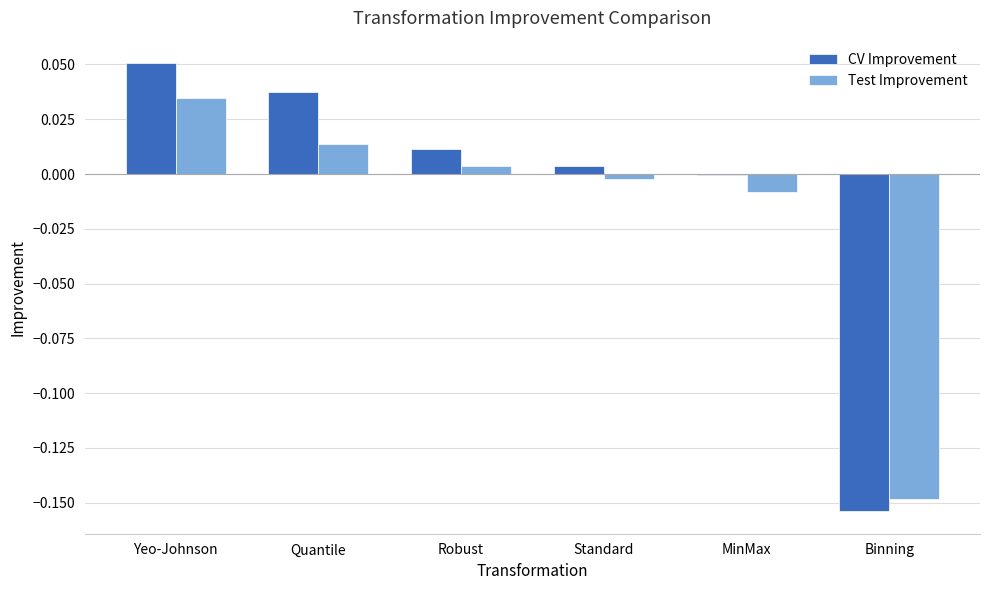

At which category is the sum across all series the highest?

Yeo-Johnson